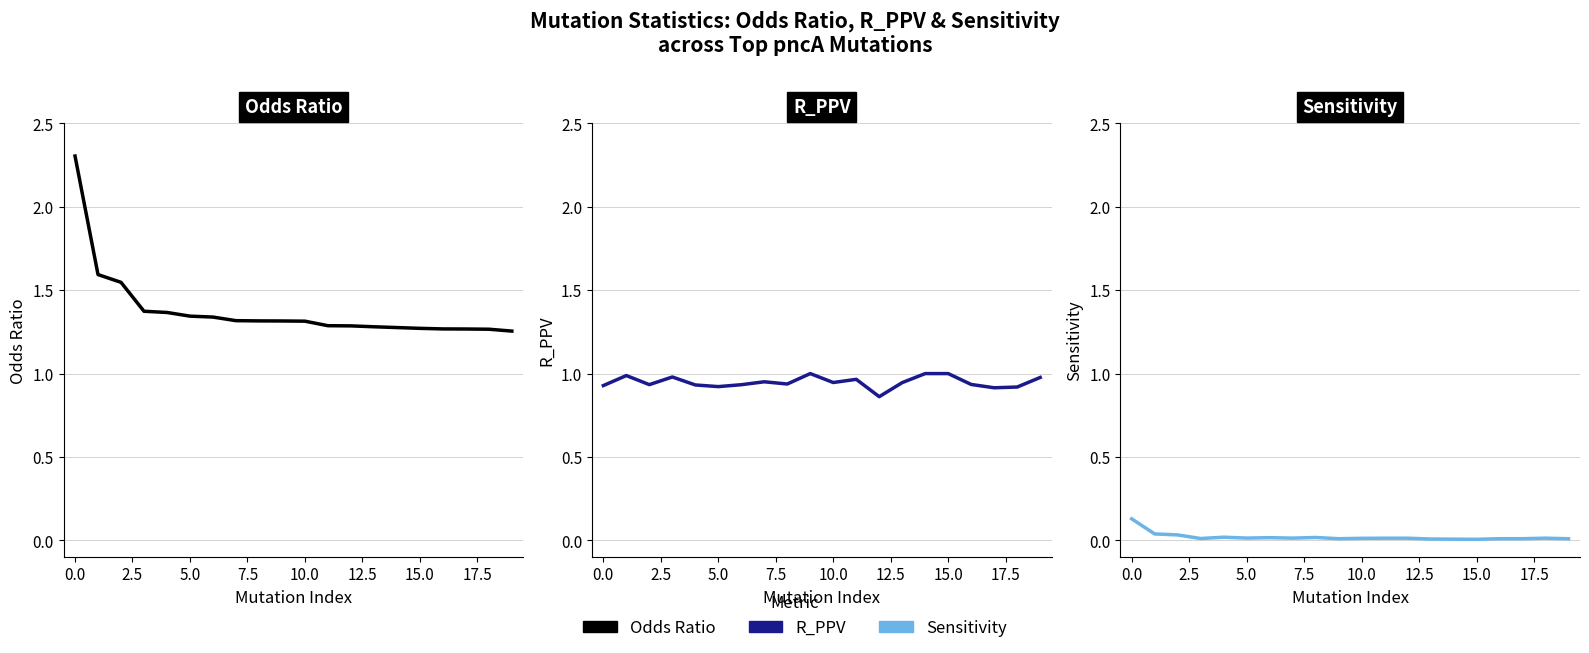

Which series changed the most between 2.5 and 19?

Odds Ratio